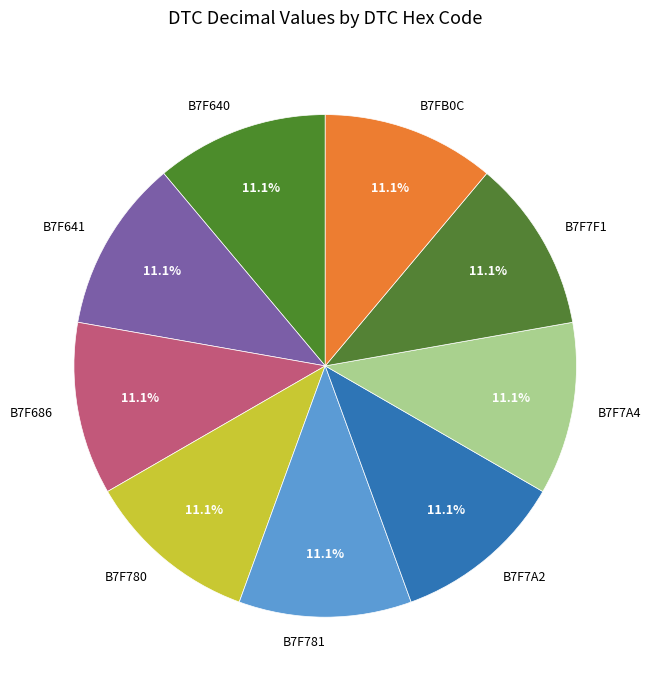

How many segments does this pie chart have?

9